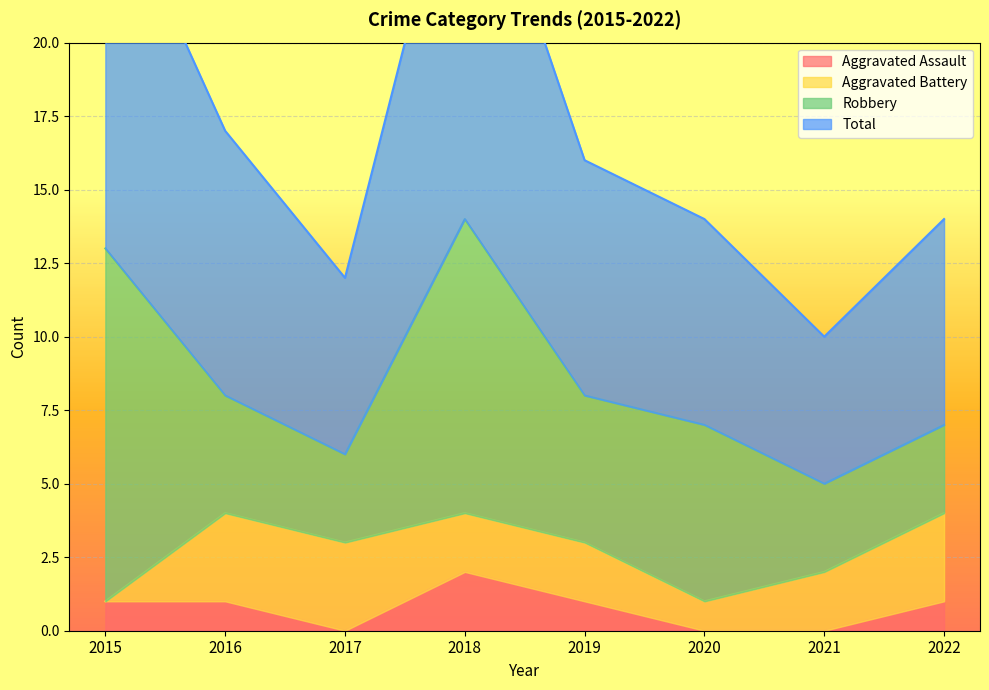

Which series has the largest range (max minus min)?

Total